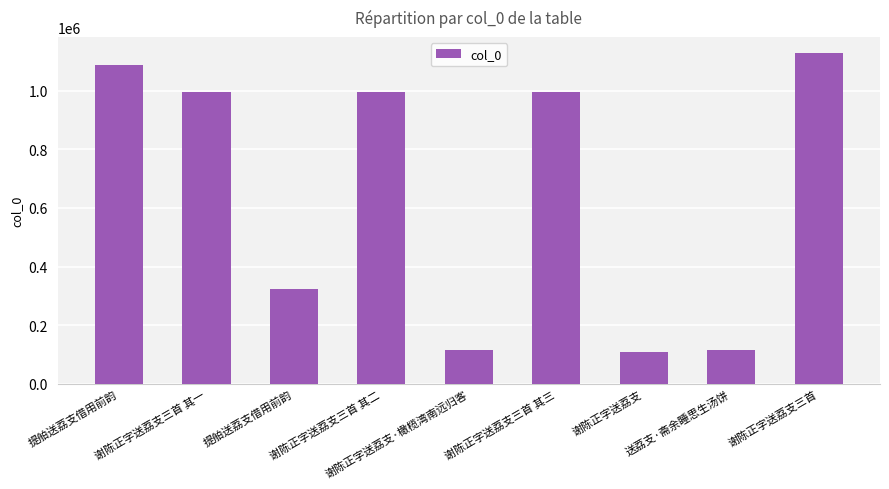

The value at 谢陈正字送荔支·橄榄湾南远归客 is 113787. True or false?

True